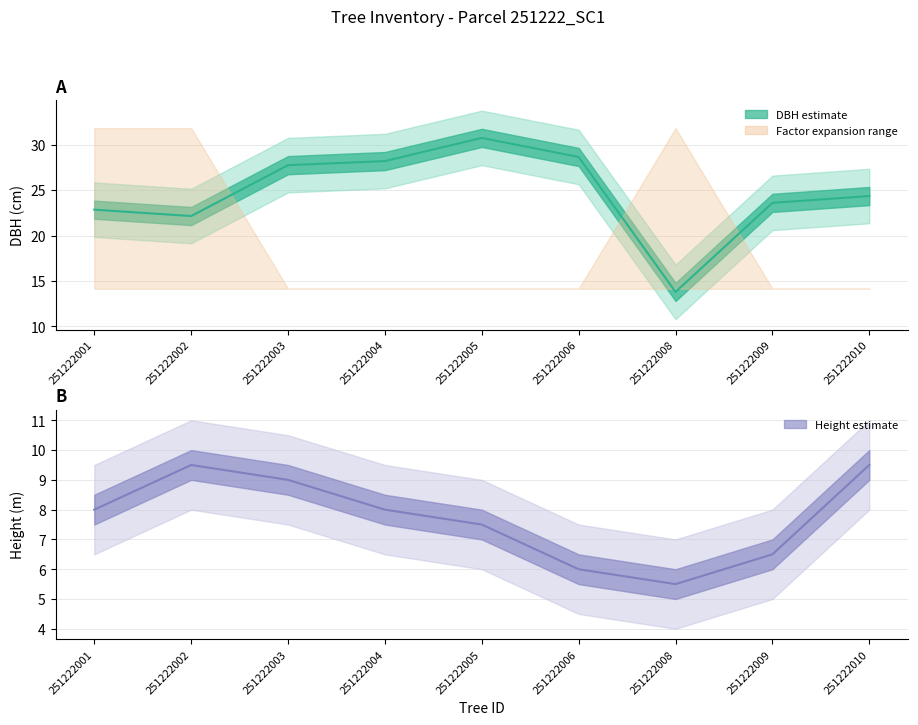

What is the value of the h point at the 7th from the left?

5.5